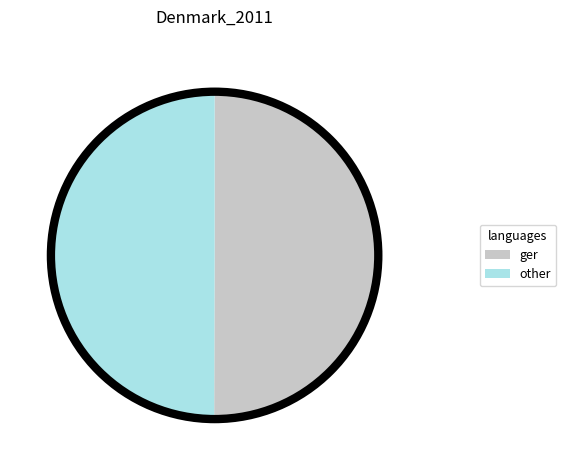

Is the sum of ger and other greater than half?

Yes